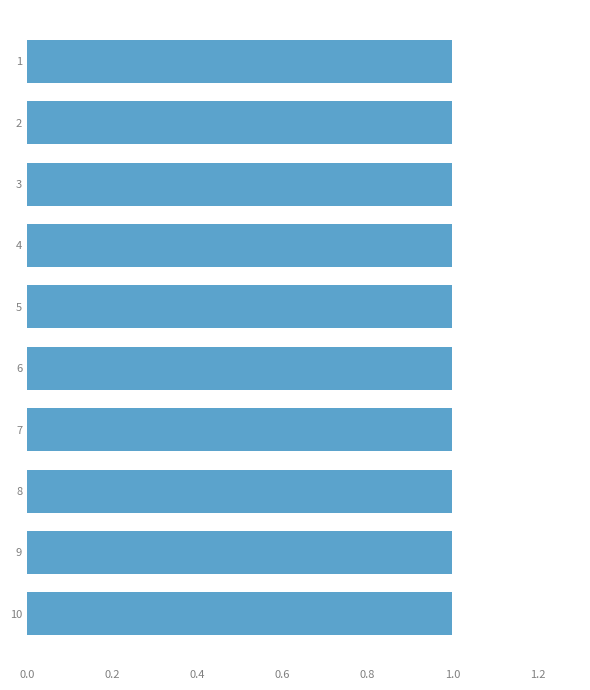

Count the number of data series in this chart.

3